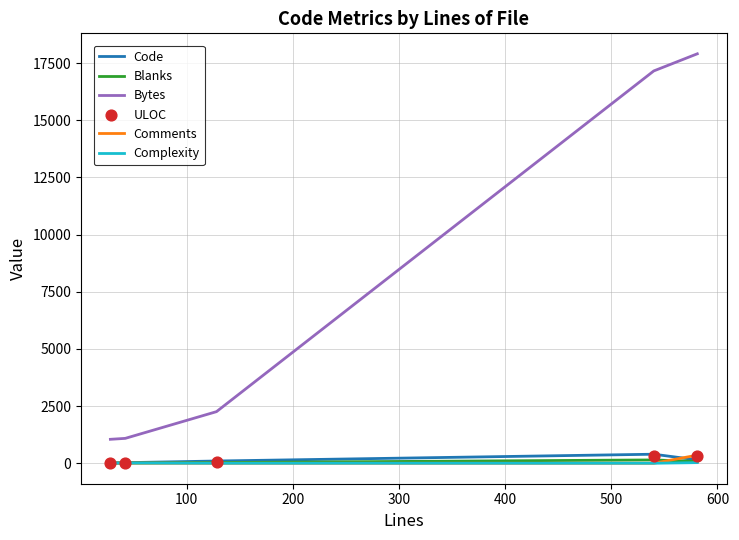

Which series contains the highest Y value?

Bytes